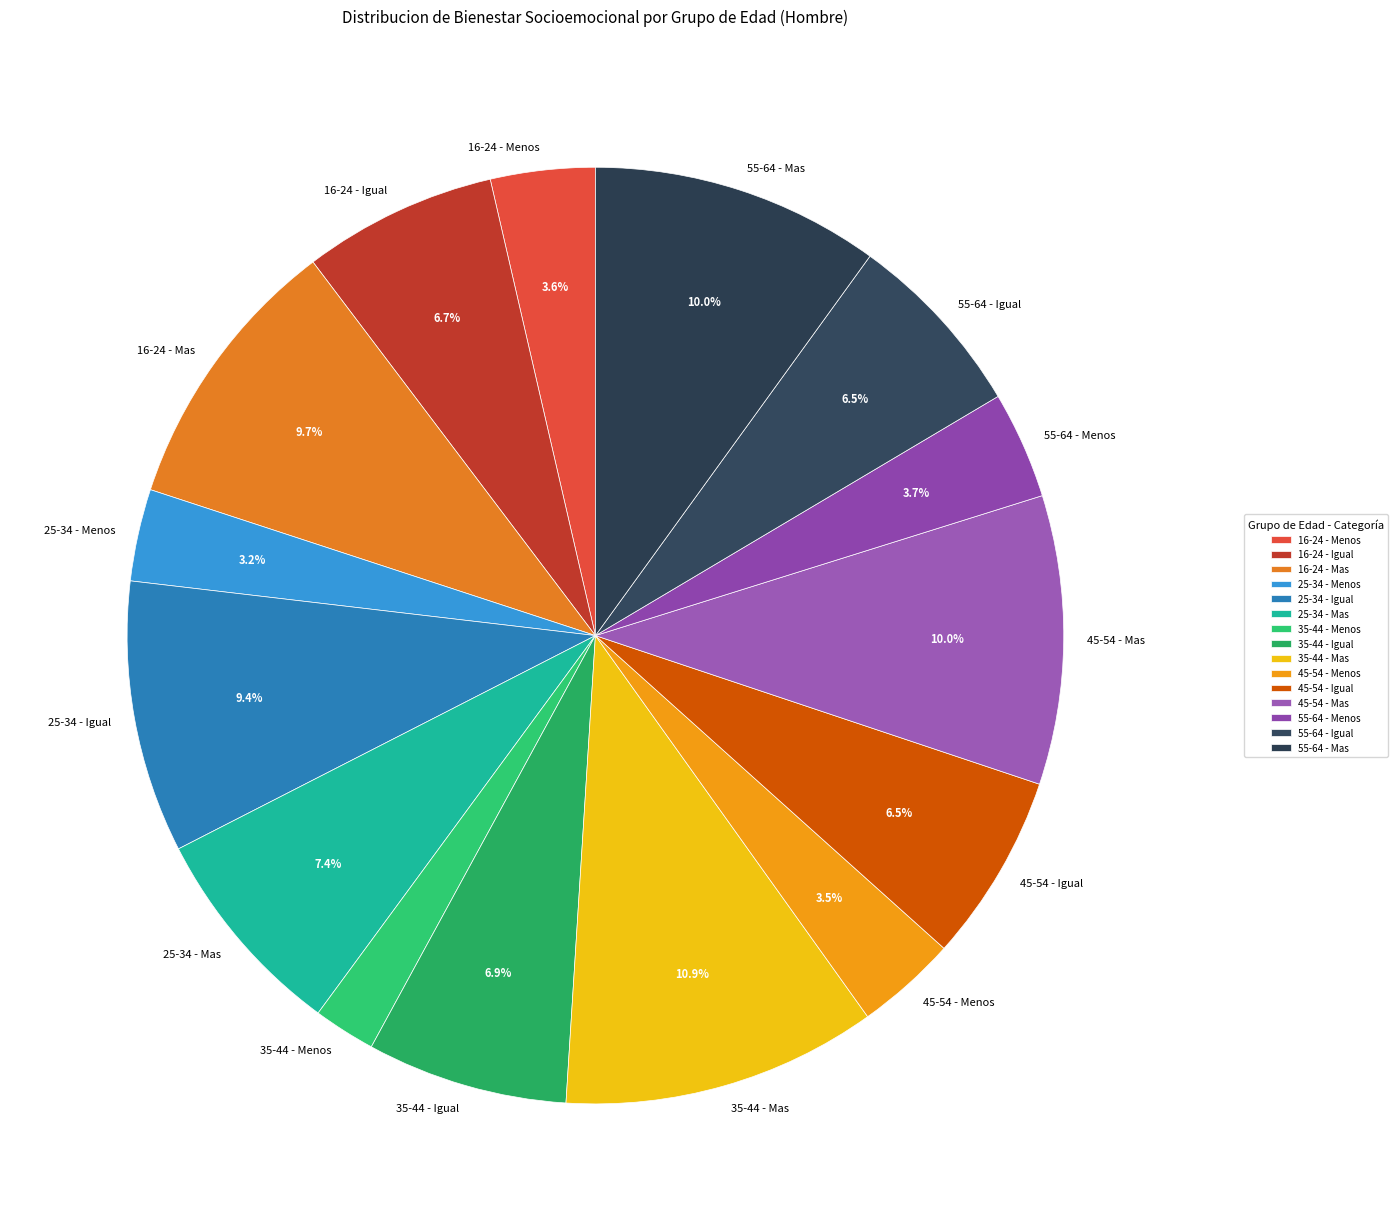

Is 55-64 - Menos the majority of the pie?

No